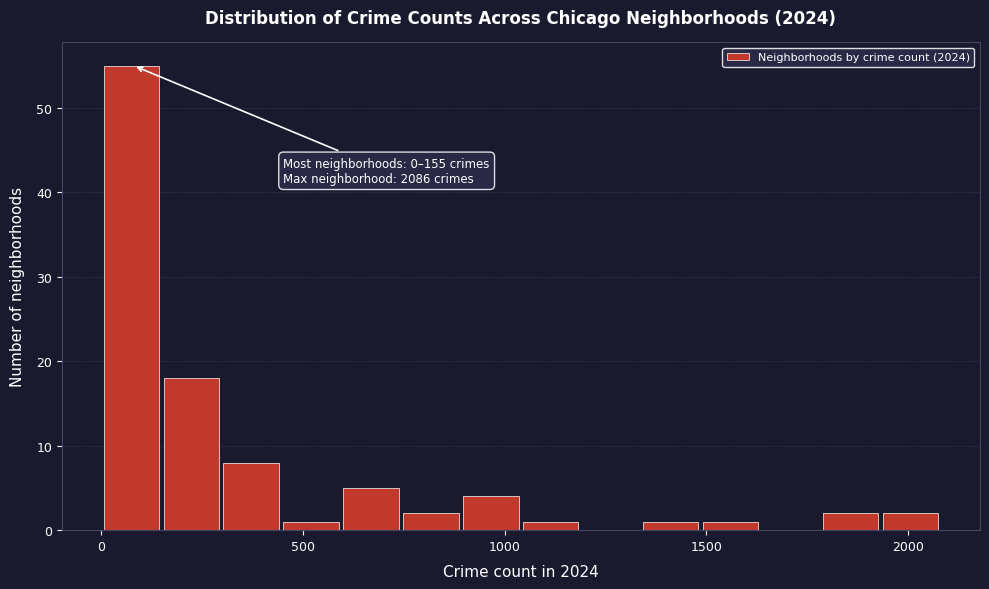

Read against the x-axis, roughly where is the centre of the tallest bar?

100